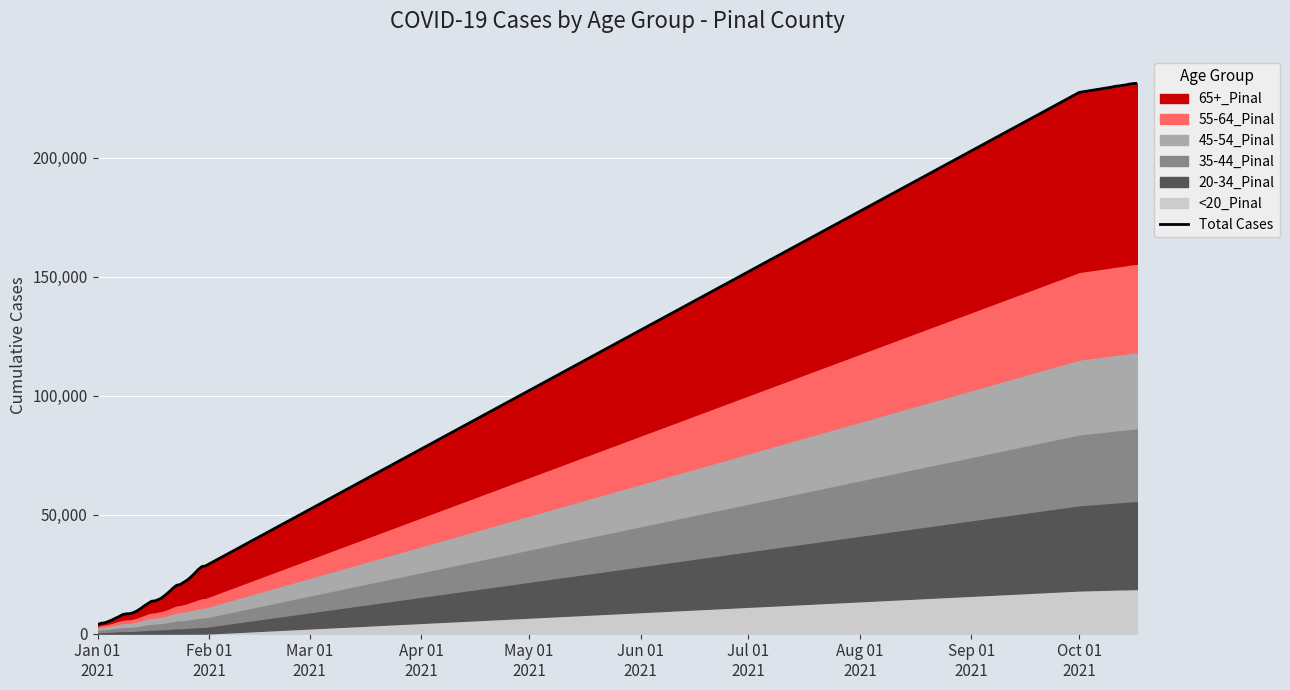

The chart shows a value of 15818 at 10. True or false?

False